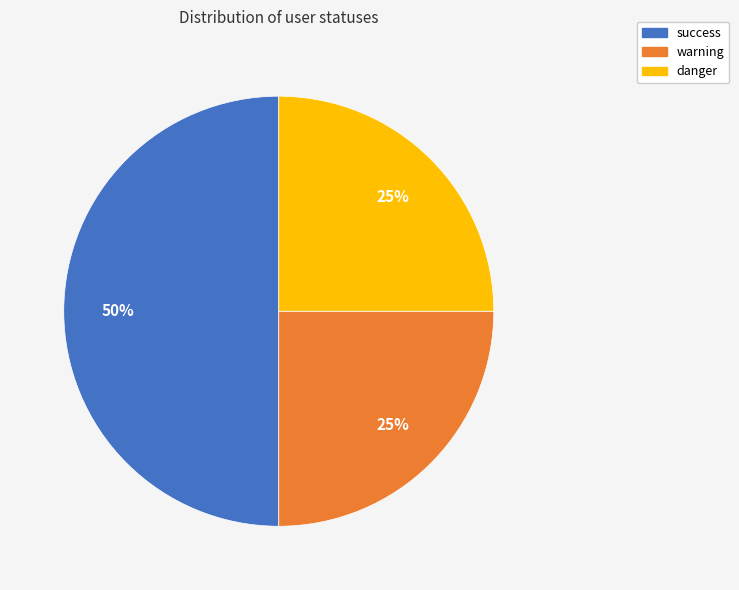

Is danger the majority of the pie?

No